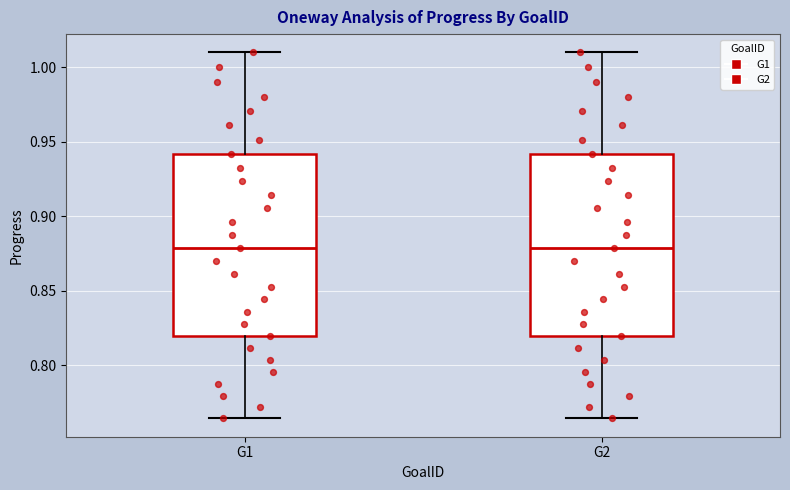

Reading left to right, transcribe this box plot: for each box, give where its median line is, the range the box spans, and where its two whiskers end, as read against the y-axis. The values are not printed on the chart, so give them approximately, as read against the axis.

G1: median 0.880, box 0.820 to 0.940, whiskers 0.765 to 1.010
G2: median 0.880, box 0.820 to 0.940, whiskers 0.765 to 1.010